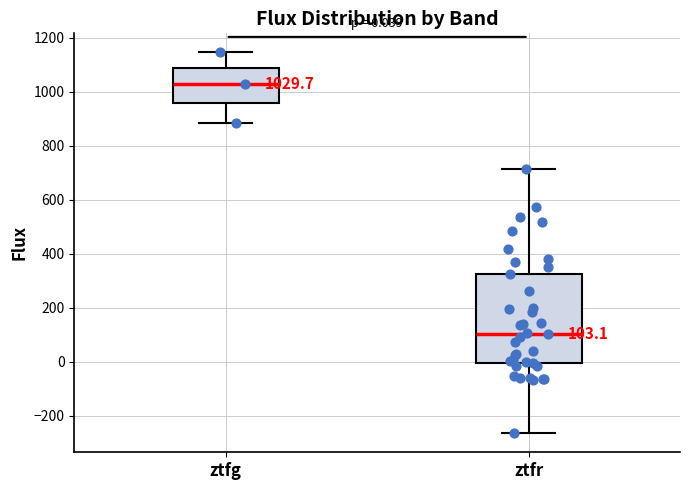

Which box's median line is the highest?

ztfg